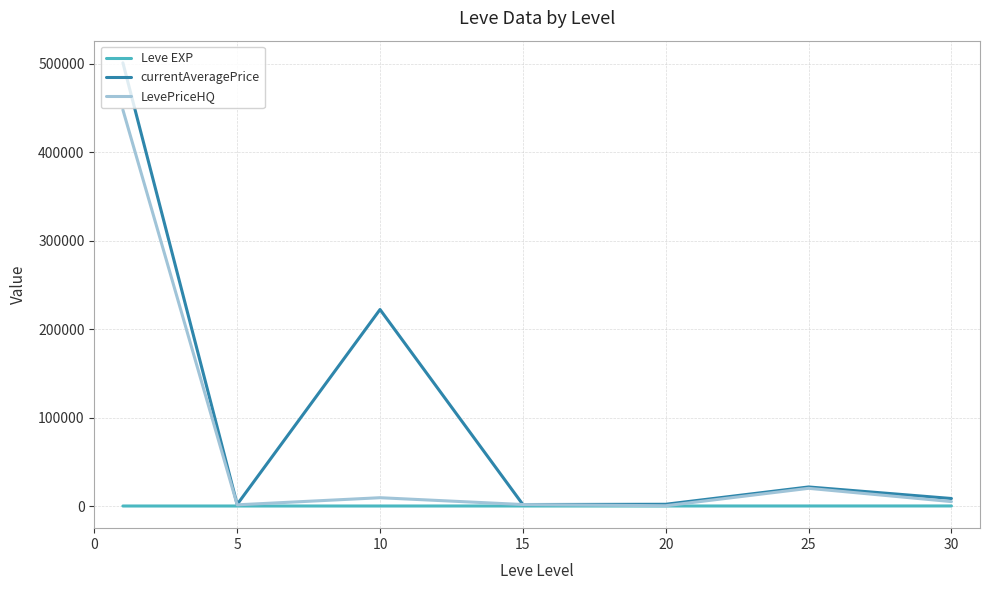

At how many categories does at least one series exceed 51295?

2